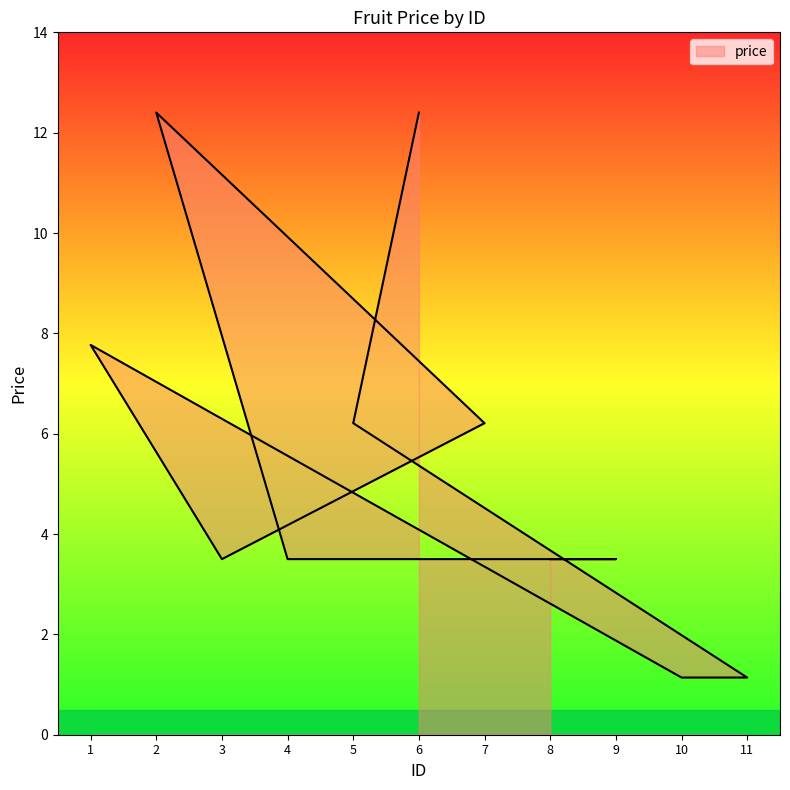

What is the change in value from 5 to 6?

+6.2